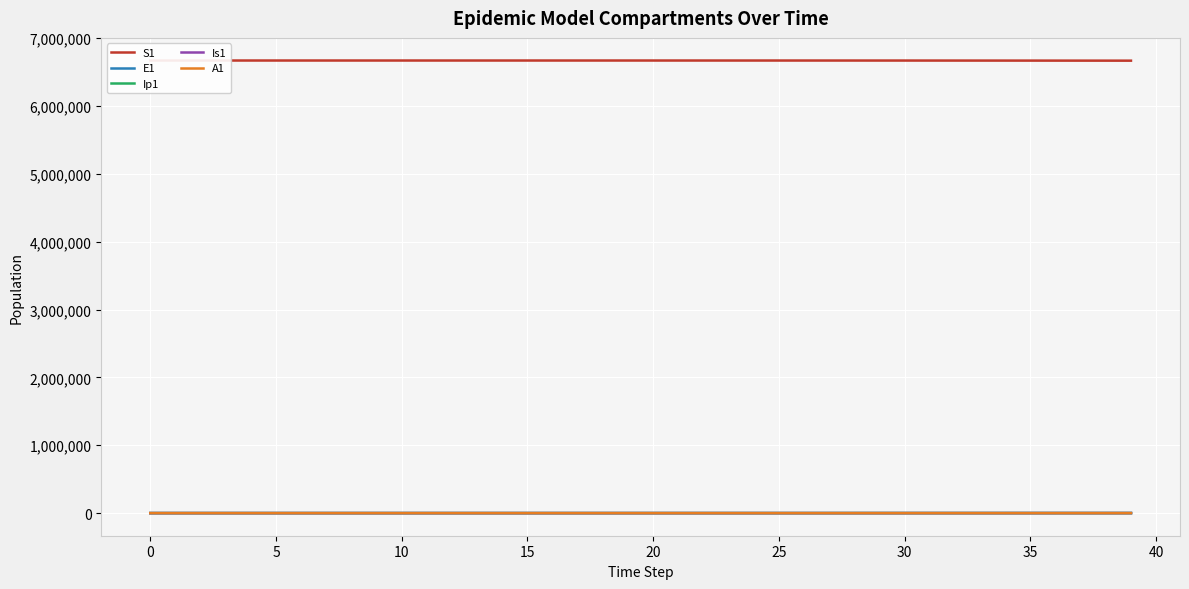

What is the sum of the Is1 values at 20 and 14?

3.4